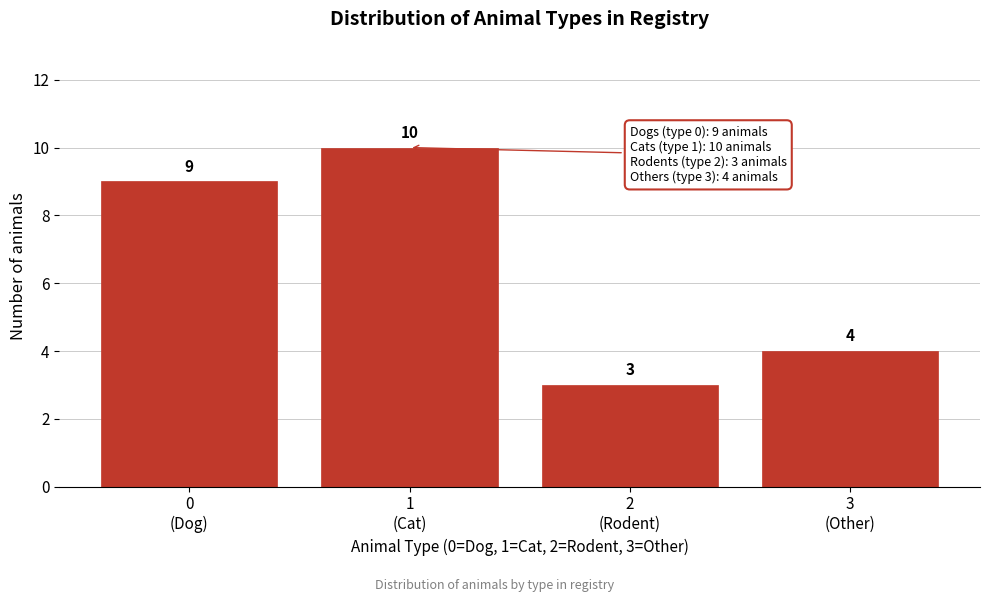

Reading right to left, list all the values displayed in this chart.

4	3	10	9